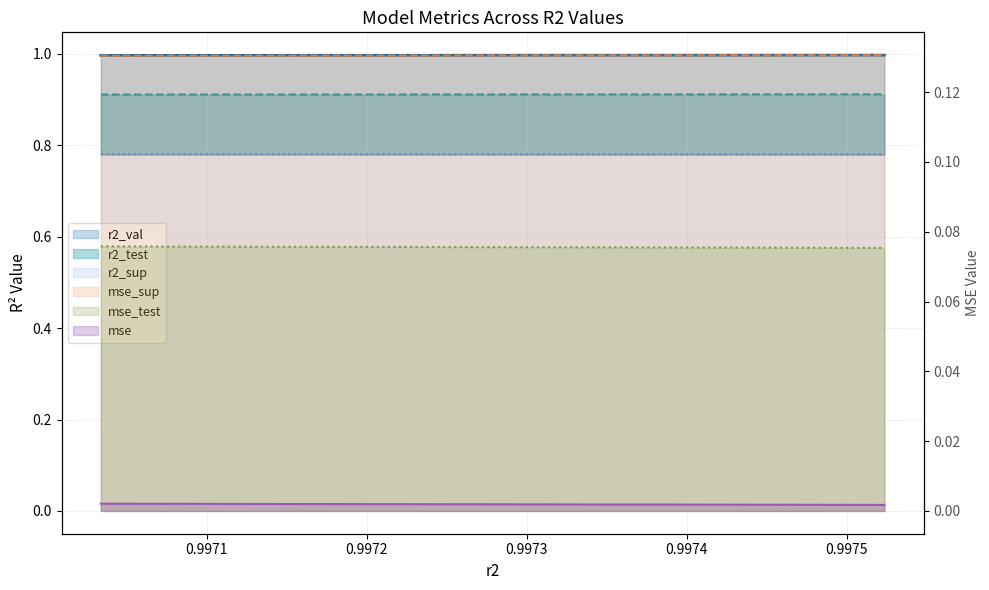

Reading left to right, transcribe all the data shown in this chart.

r2_sup: 0.8	0.8	0.8	0.8	0.8	0.8	0.8	0.8	0.8	0.8
r2_test: 0.9	0.9	0.9	0.9	0.9	0.9	0.9	0.9	0.9	0.9
r2_val: 1.0	1.0	1.0	1.0	1.0	1.0	1.0	1.0	1.0	1.0
mse: 0.0	0.0	0.0	0.0	0.0	0.0	0.0	0.0	0.0	0.0
mse_sup: 0.1	0.1	0.1	0.1	0.1	0.1	0.1	0.1	0.1	0.1
mse_test: 0.1	0.1	0.1	0.1	0.1	0.1	0.1	0.1	0.1	0.1